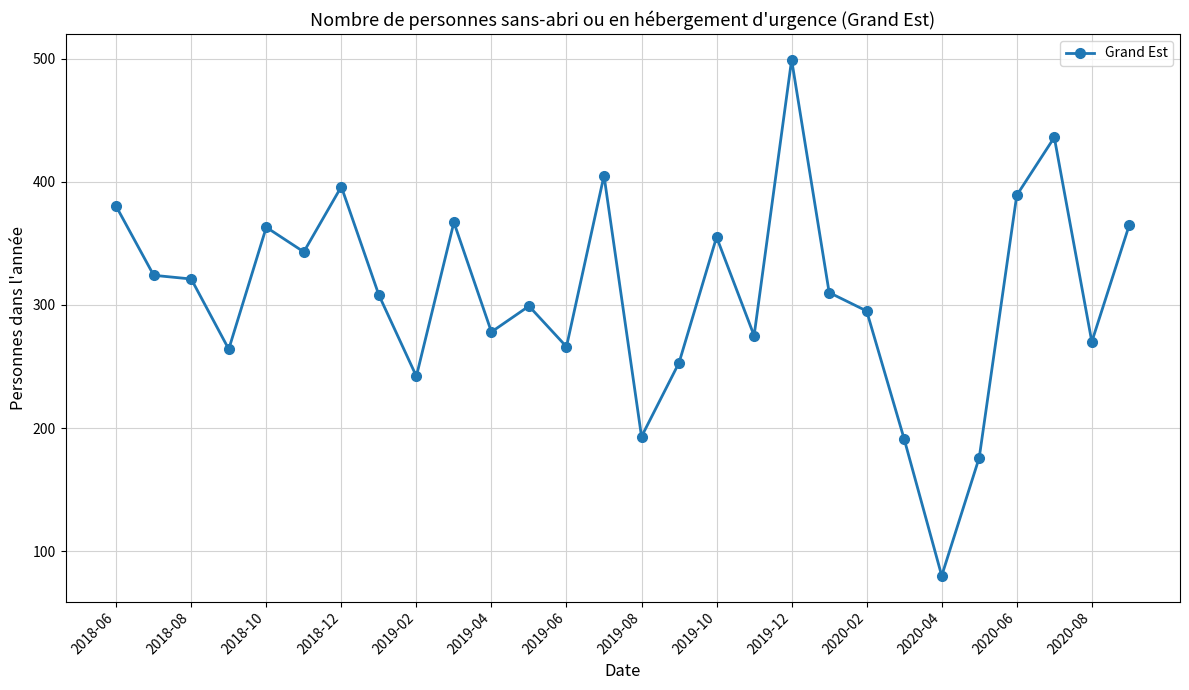

True or false: there are more than 1 points higher than both neighbors.

True